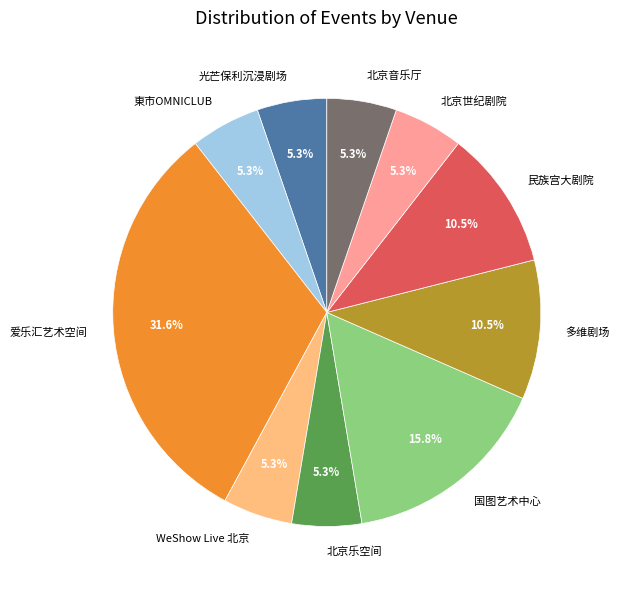

How many segments does this pie chart have?

10